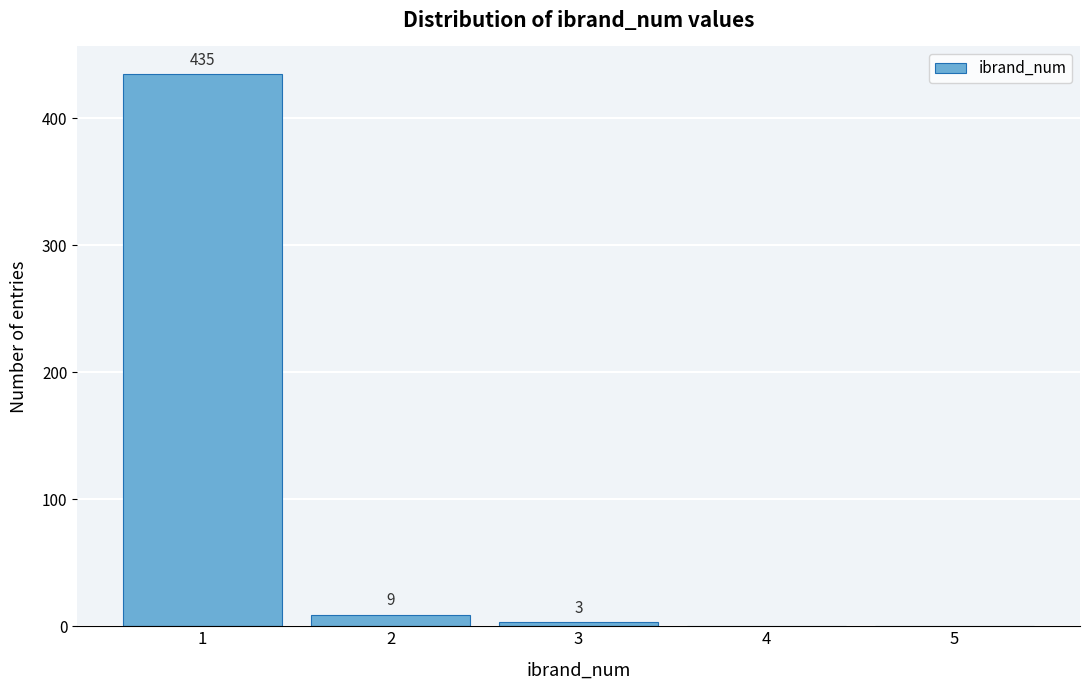

Reading right to left, what are all the values shown in this chart?

5=0	4=0	3=3	2=9	1=435